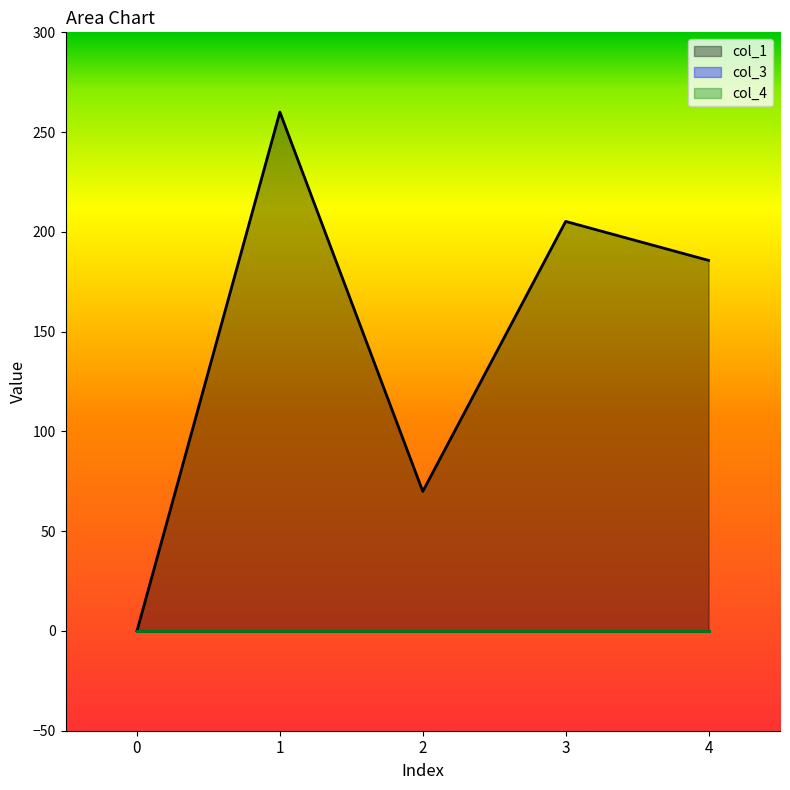

How many interior local peaks does the col_1 series have?

2